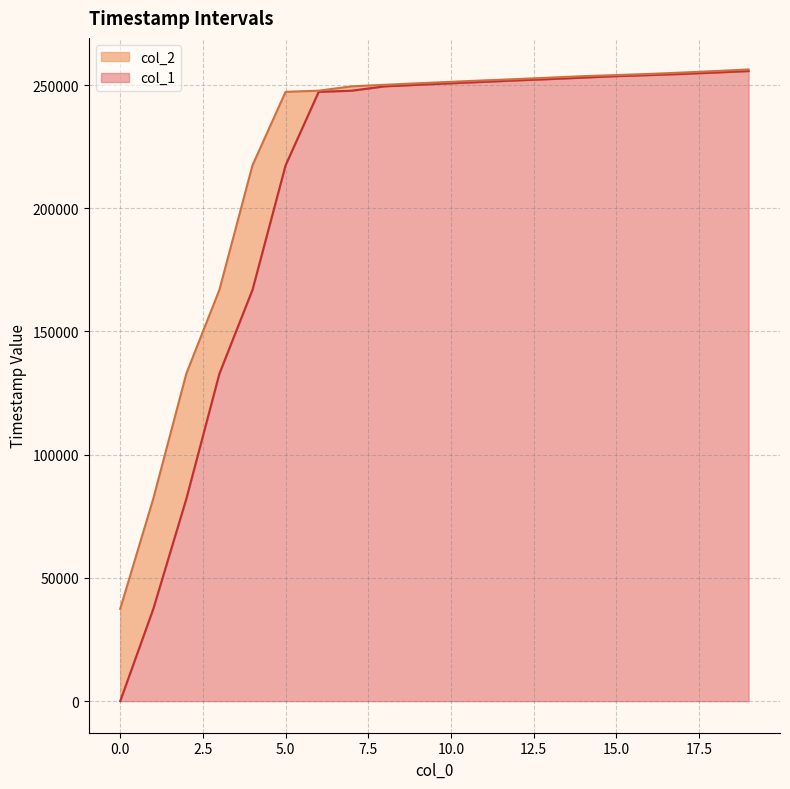

How many values in the col_1 series are below 250703?

10